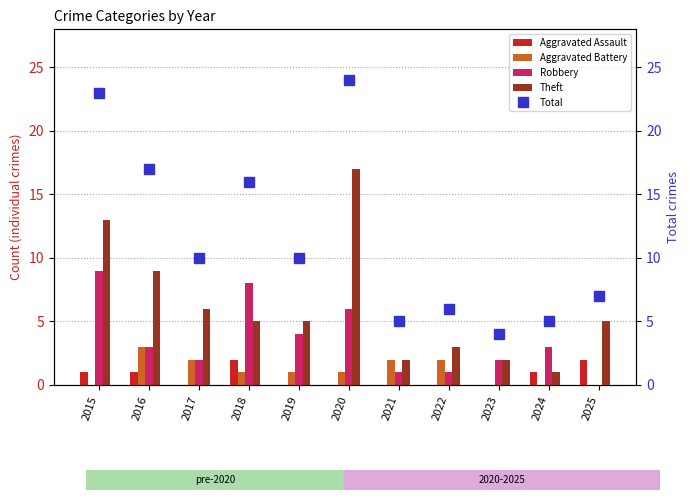

Which series has the largest range (max minus min)?

Total